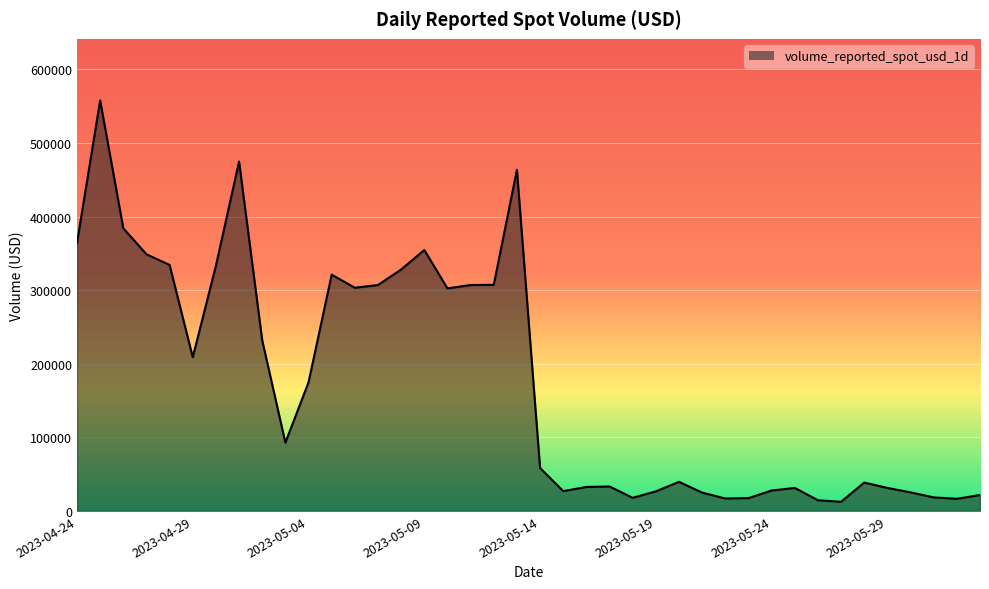

What is the maximum value shown in the chart?

557885.3